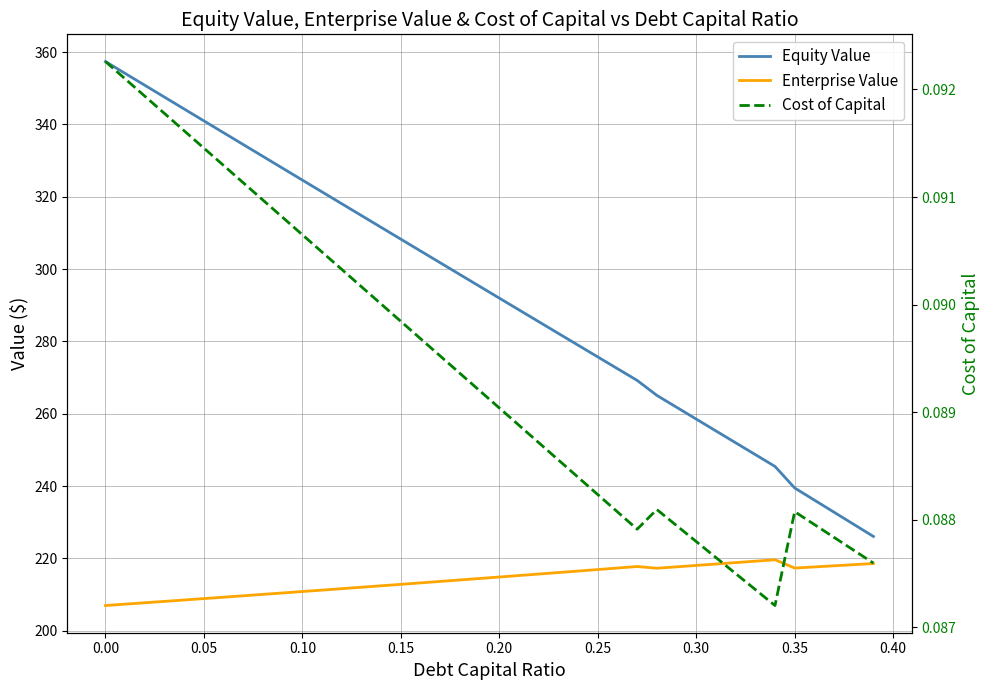

Reading left to right, transcribe all the data shown in this chart.

Equity Value: 357.4	354.1	350.8	347.5	344.2	341.0	337.7	334.4	331.1	327.9	324.6	321.3	318.1	314.8	311.5	308.3	305.0	301.7	298.5	295.2	292.0	288.7	285.5	282.2	279.0	275.7	272.5	269.2	265.1	261.8	258.5	255.2	252.0	248.7	245.4	239.5	236.1	232.8	229.4	226.1
Enterprise Value: 207.0	207.4	207.7	208.1	208.5	208.9	209.3	209.7	210.1	210.4	210.8	211.2	211.6	212.0	212.4	212.8	213.2	213.6	214.0	214.4	214.9	215.3	215.7	216.1	216.5	216.9	217.3	217.8	217.3	217.7	218.1	218.4	218.8	219.2	219.6	217.3	217.6	218.0	218.3	218.6
Cost of Capital: 0.1	0.1	0.1	0.1	0.1	0.1	0.1	0.1	0.1	0.1	0.1	0.1	0.1	0.1	0.1	0.1	0.1	0.1	0.1	0.1	0.1	0.1	0.1	0.1	0.1	0.1	0.1	0.1	0.1	0.1	0.1	0.1	0.1	0.1	0.1	0.1	0.1	0.1	0.1	0.1